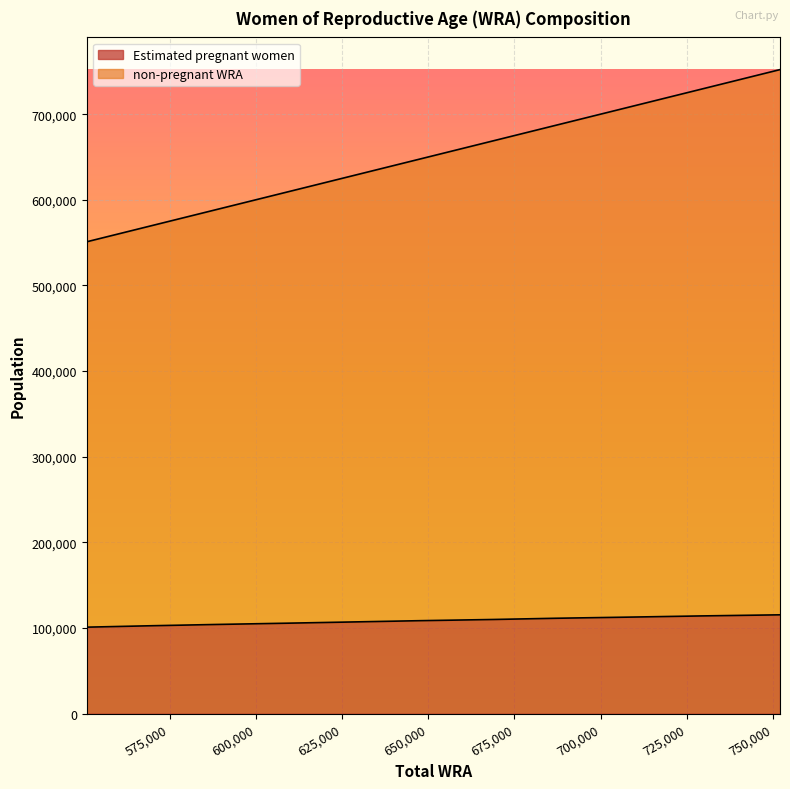

True or false: non-pregnant WRA and Estimated pregnant women intersect in this chart.

False